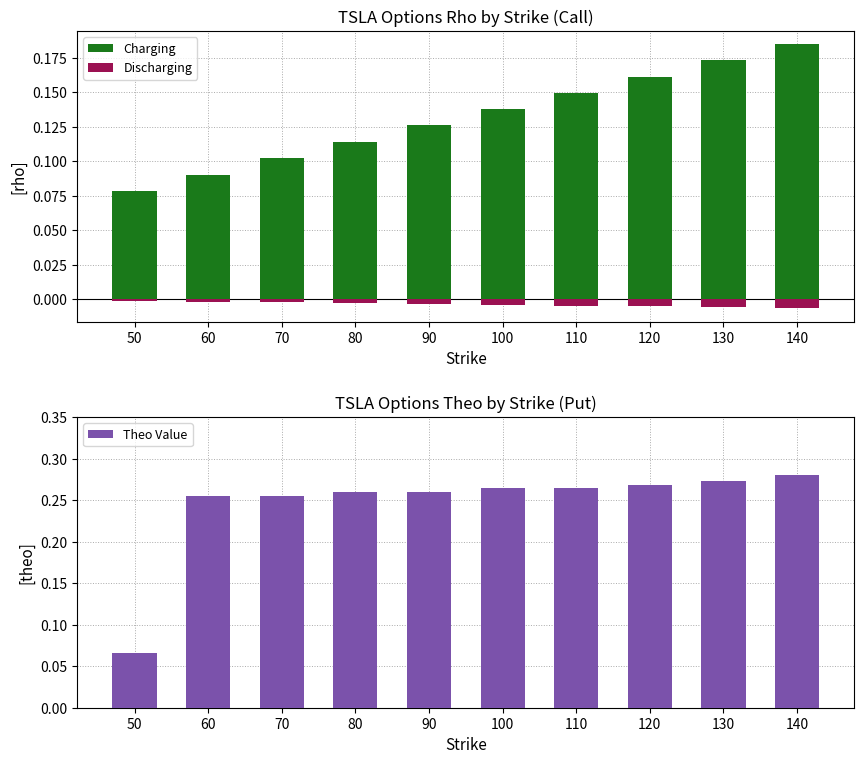

Reading left to right, transcribe all the data shown in this chart.

50=0.1	60=0.3	70=0.3	80=0.3	90=0.3	100=0.3	110=0.3	120=0.3	130=0.3	140=0.3